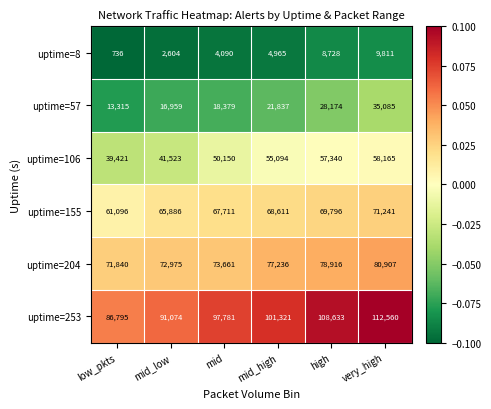

What is the greatest value displayed?

112560